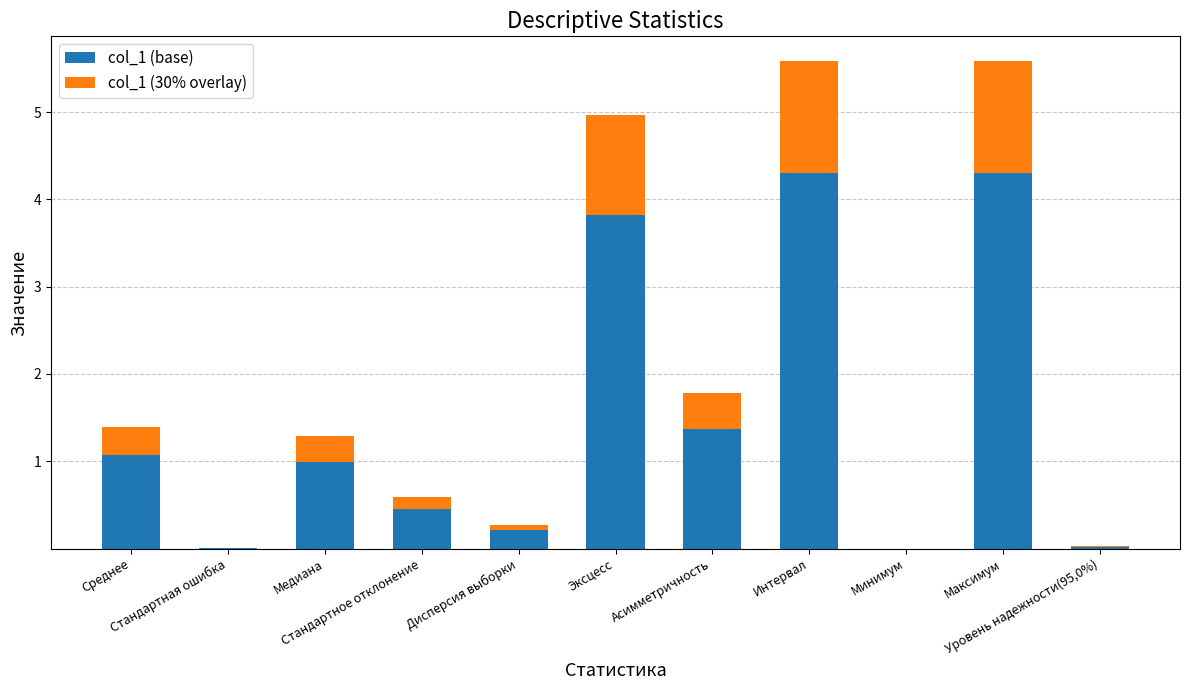

What are all the series names shown in the legend?

col_1 (base), col_1 (30% overlay)